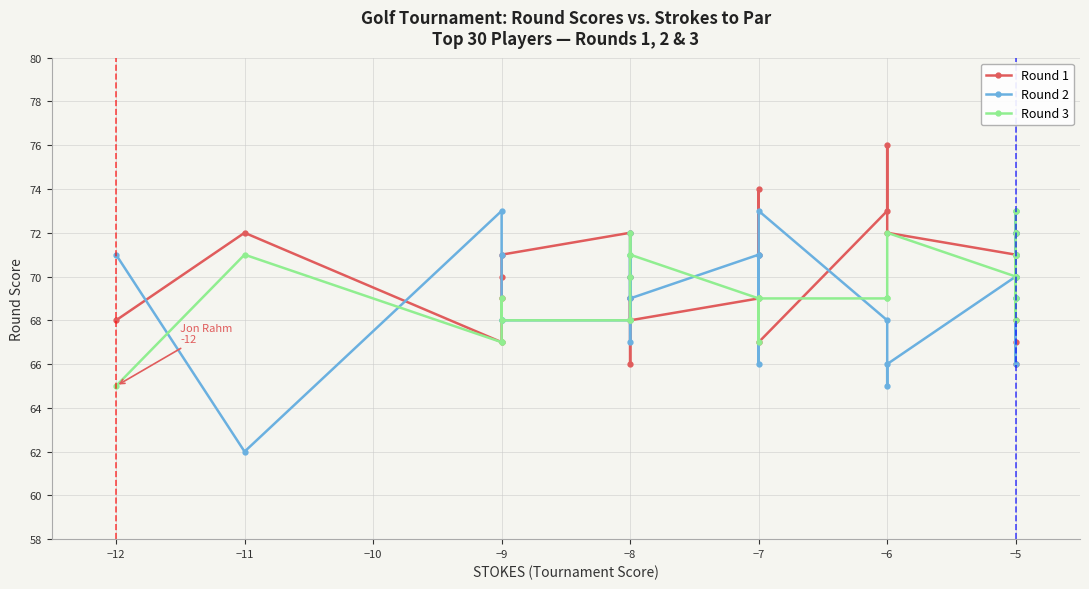

What value does the Round 2 series have at −8, to the nearest 10?

70